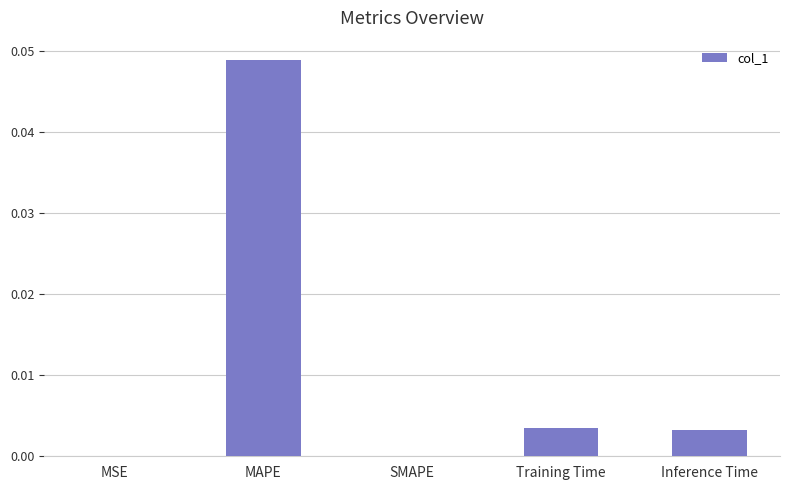

Count the number of data series in this chart.

1